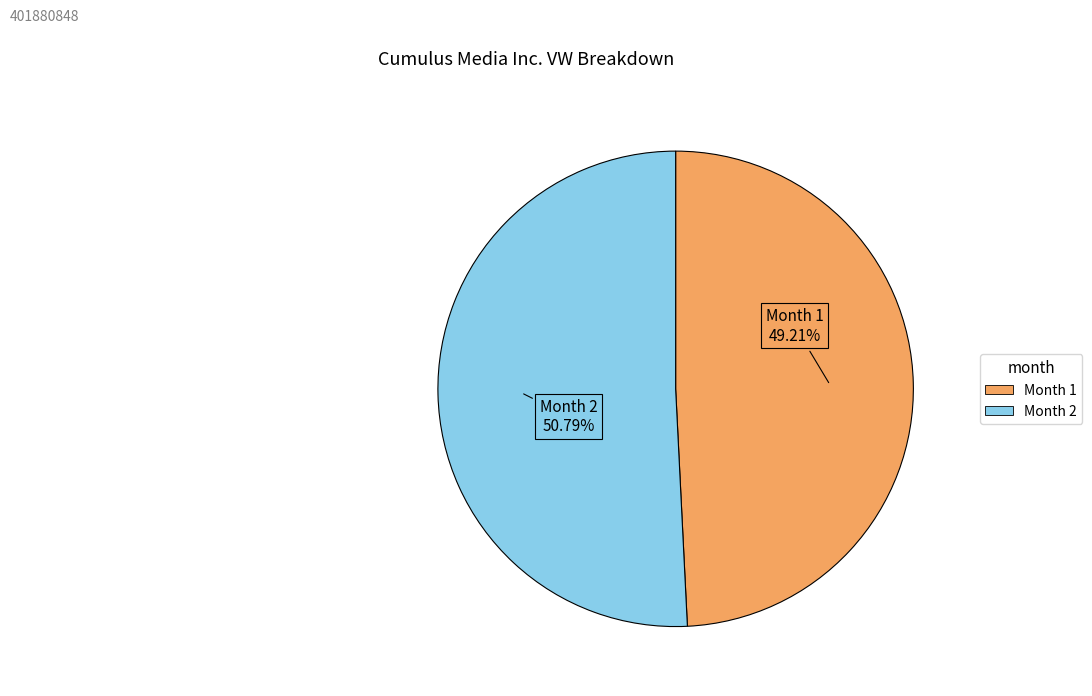

Is there a majority slice in this chart?

Yes